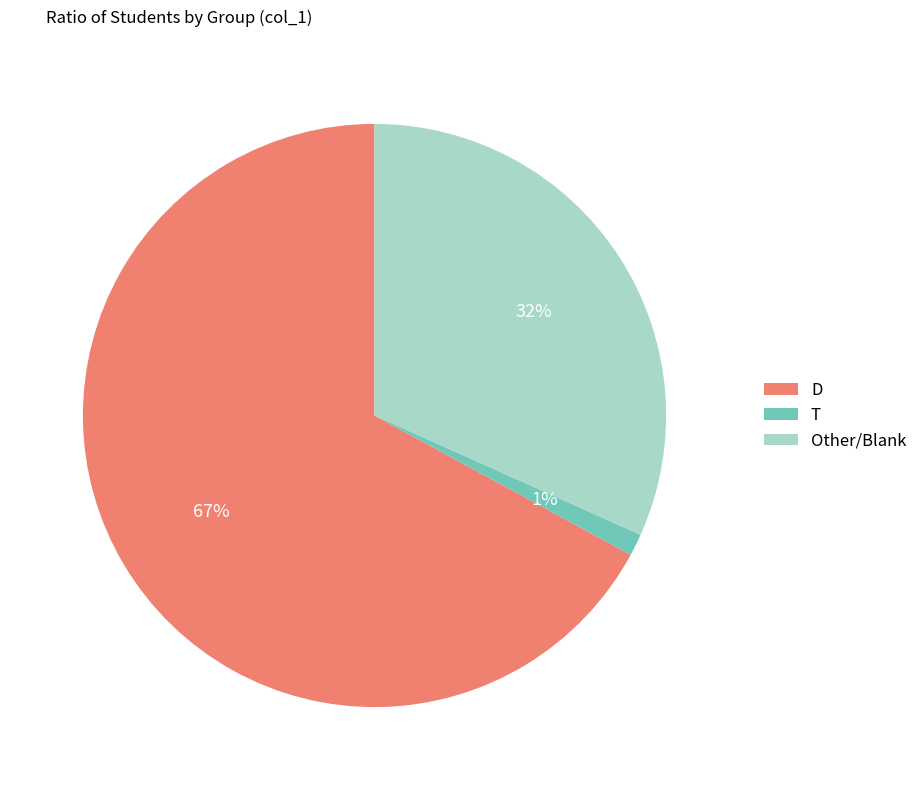

Which slice is the largest?

D